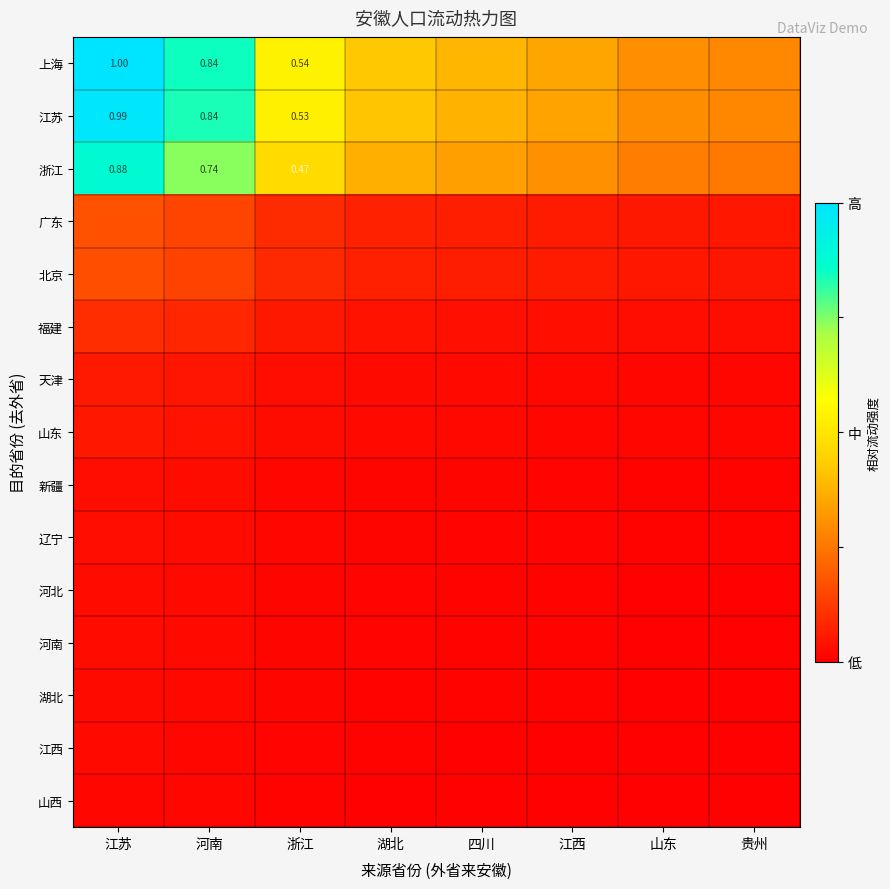

What is the difference between the 浙江 values at 浙江 and 山东?

0.2